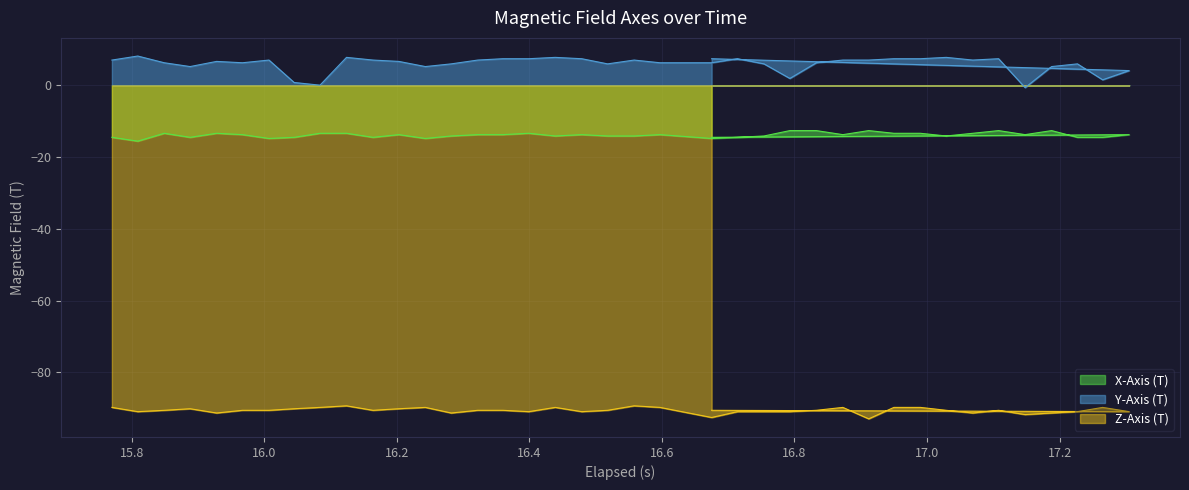

What are all the series names shown in the legend?

X-Axis (T), Y-Axis (T), Z-Axis (T)